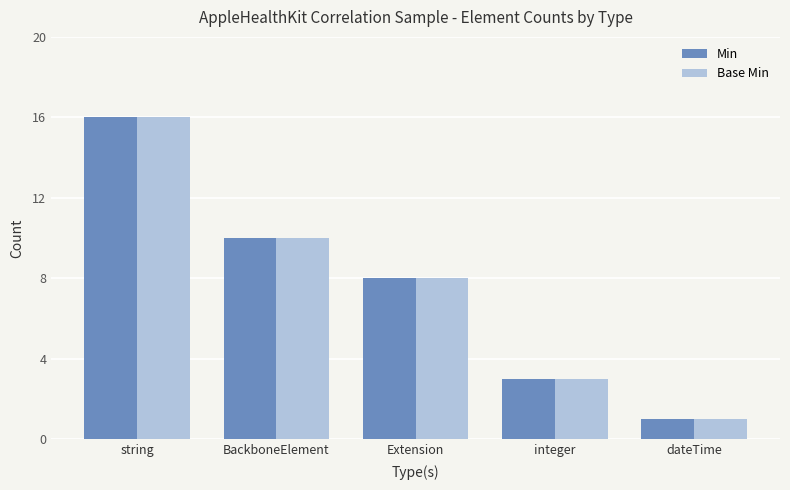

What is the total value across all series at Extension?

16